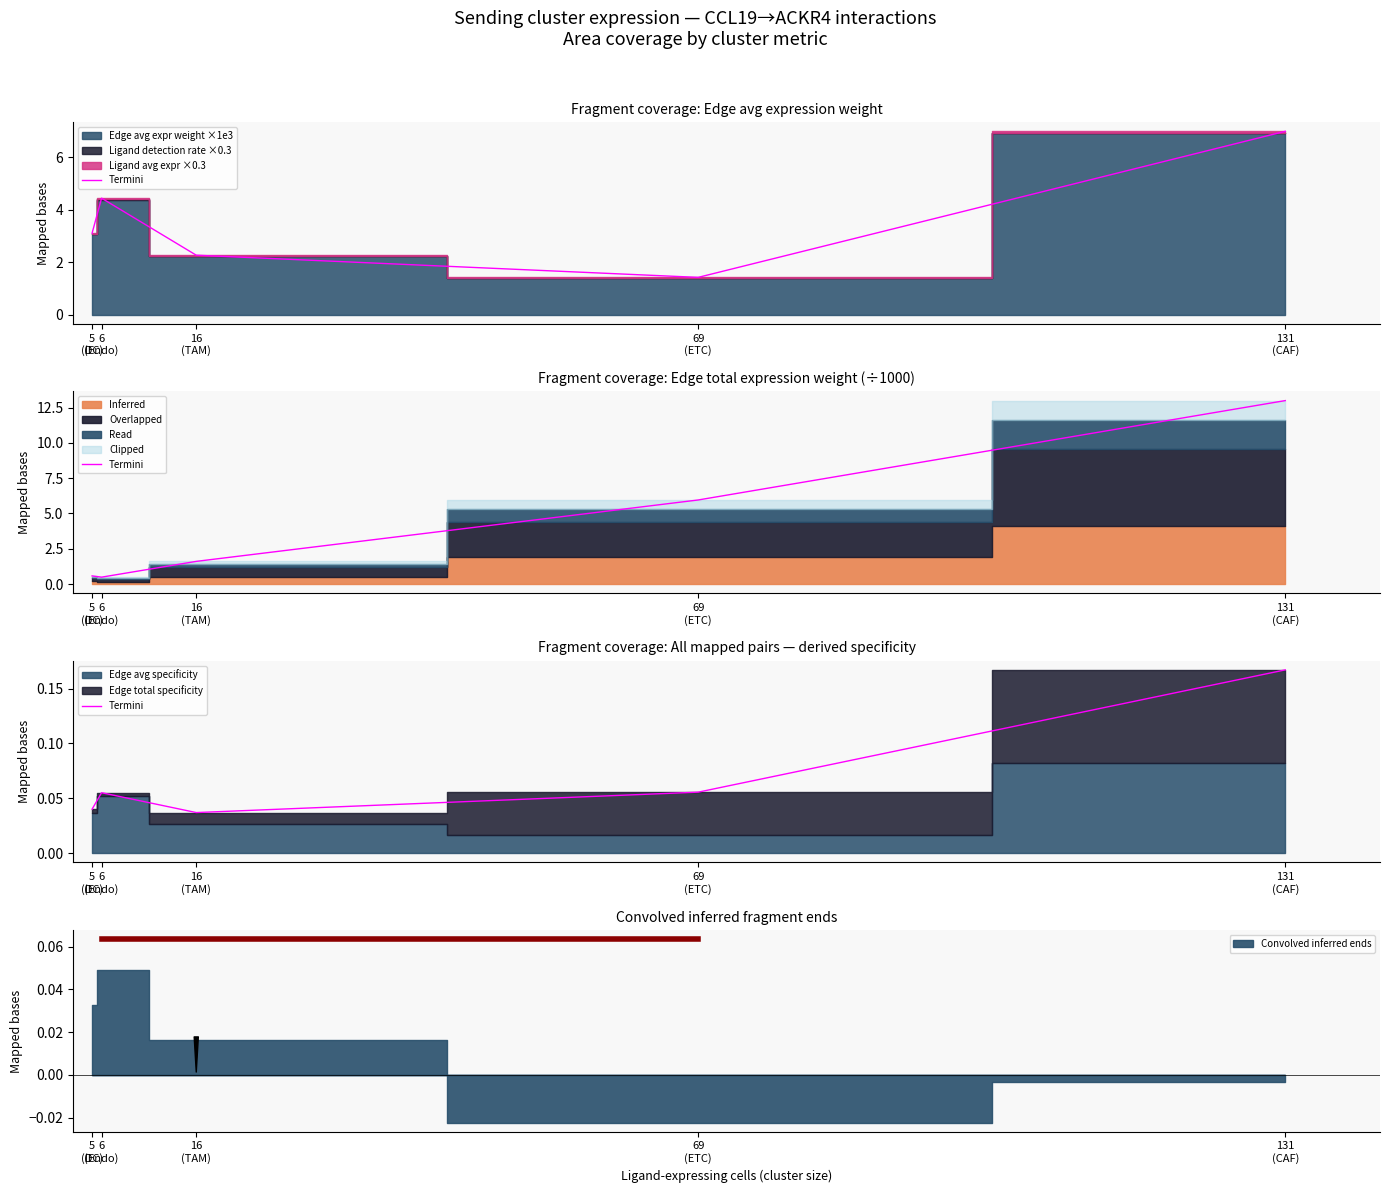

List the labels in order of value, largest first.

131
(CAF), 69
(ETC), 6
(Endo), 5
(DC), 16
(TAM)